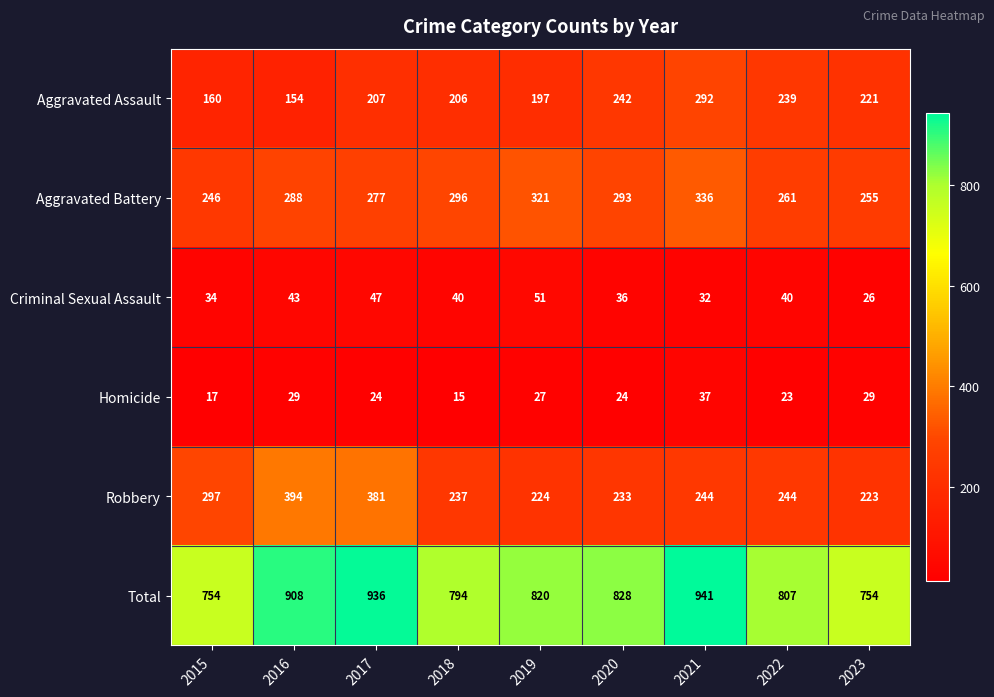

What is the difference between the maximum and minimum values in the Robbery series?

171